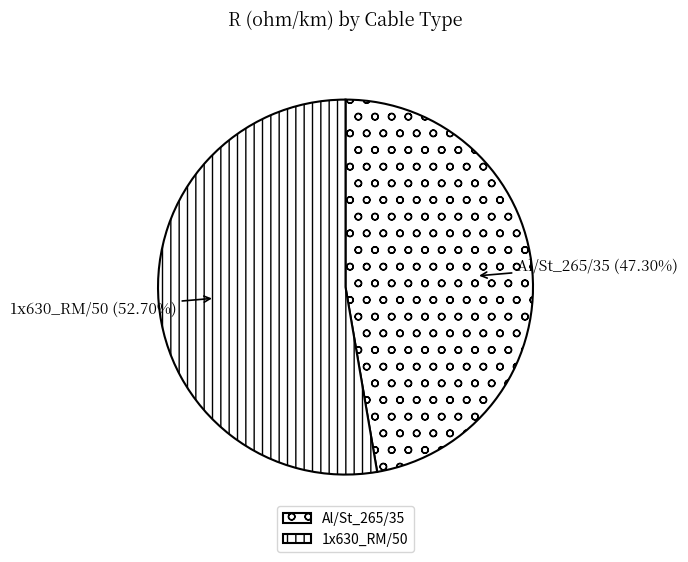

True or false: Al/St_265/35 accounts for 47% of the total.

True